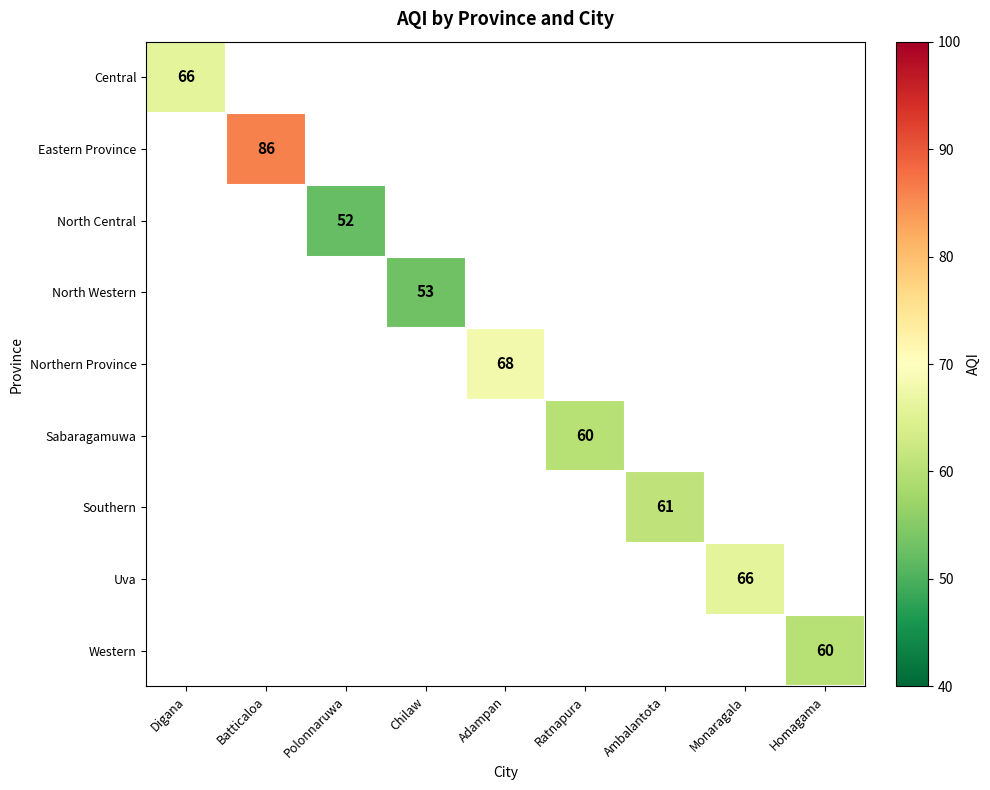

The Central series shows 66 at Digana. True or false?

True